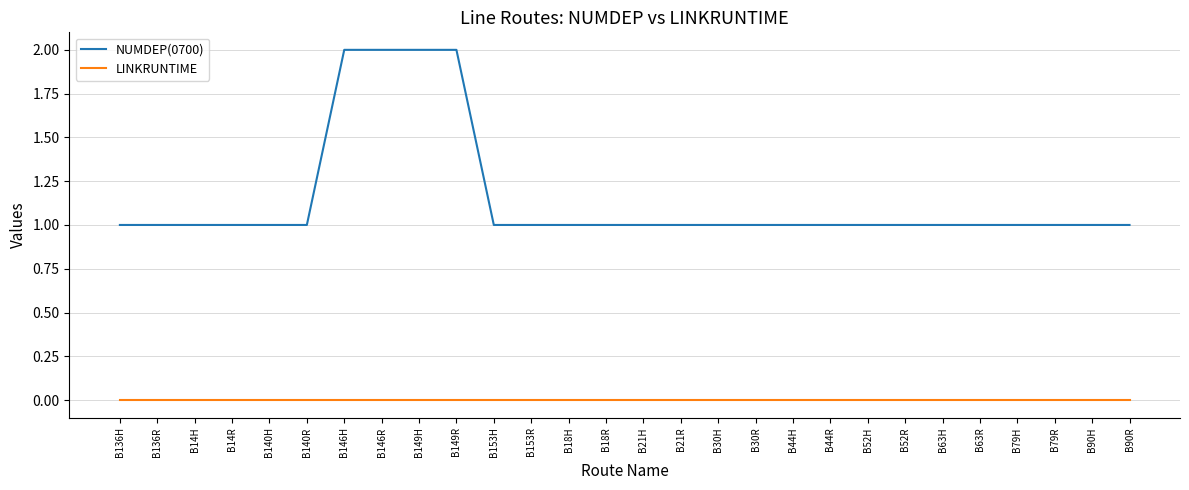

Reading left to right, extract all data points from this chart.

NUMDEP(0700): B136H=1	B136R=1	B14H=1	B14R=1	B140H=1	B140R=1	B146H=2	B146R=2	B149H=2	B149R=2	B153H=1	B153R=1	B18H=1	B18R=1	B21H=1	B21R=1	B30H=1	B30R=1	B44H=1	B44R=1	B52H=1	B52R=1	B63H=1	B63R=1	B79H=1	B79R=1	B90H=1	B90R=1
LINKRUNTIME: B136H=0	B136R=0	B14H=0	B14R=0	B140H=0	B140R=0	B146H=0	B146R=0	B149H=0	B149R=0	B153H=0	B153R=0	B18H=0	B18R=0	B21H=0	B21R=0	B30H=0	B30R=0	B44H=0	B44R=0	B52H=0	B52R=0	B63H=0	B63R=0	B79H=0	B79R=0	B90H=0	B90R=0